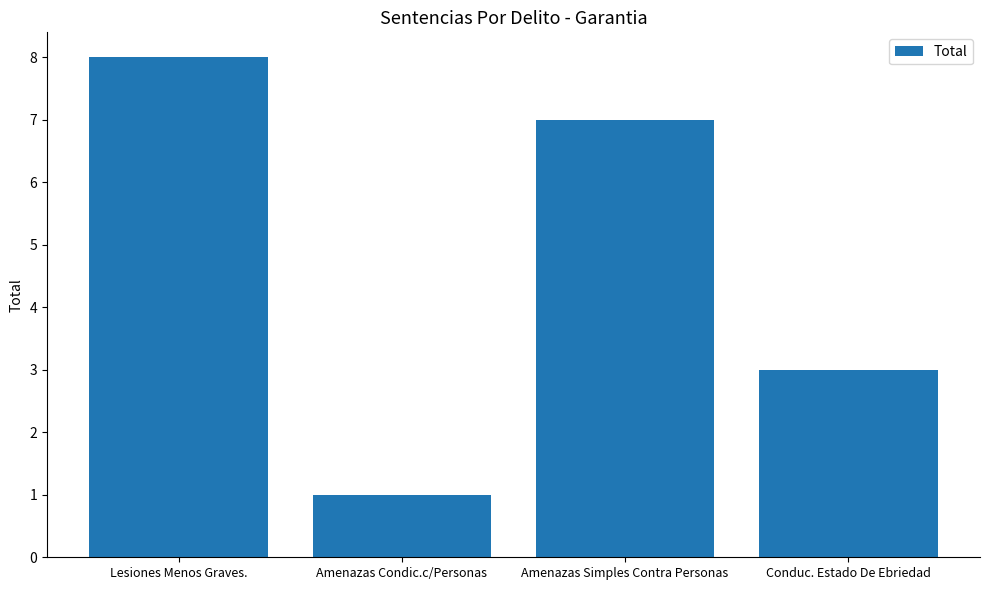

How many distinct data groups are displayed?

1